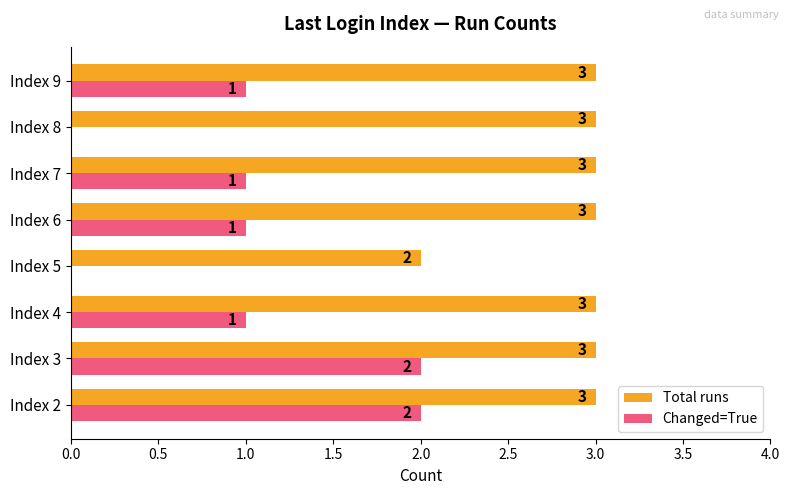

What is the sum of all Total runs values?

23